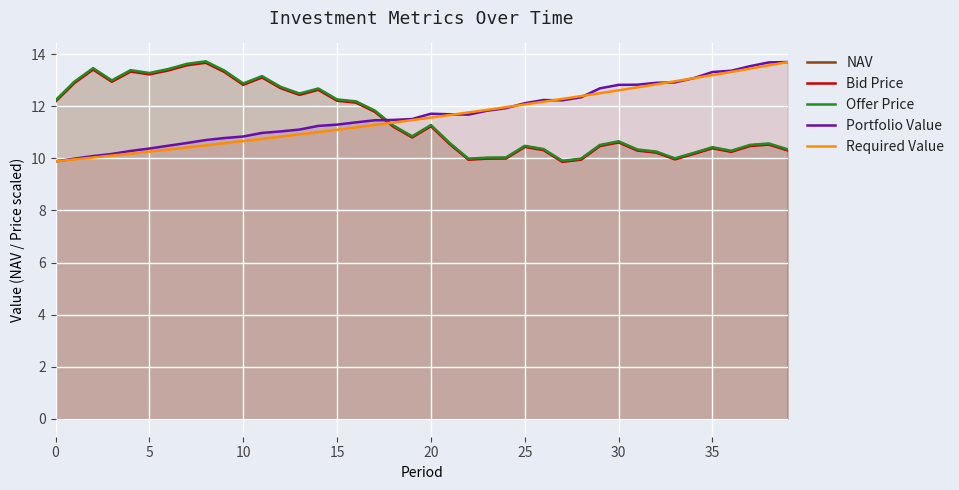

How many lines are shown in the chart?

5